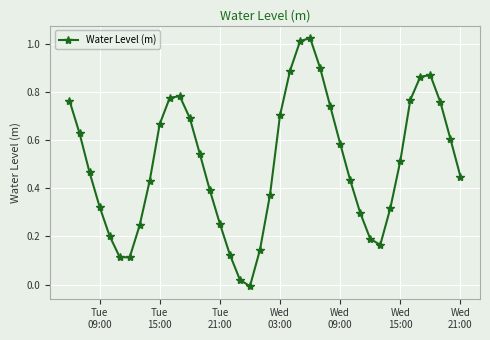

What is the sum of all values?

20.1